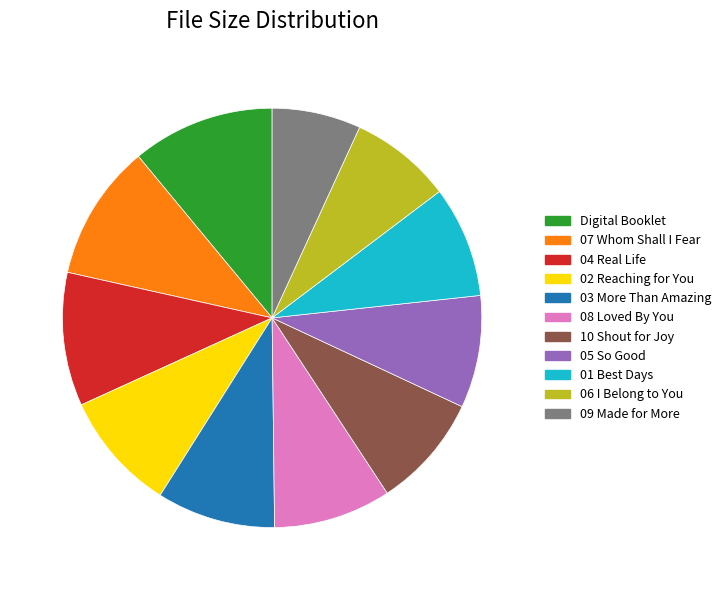

How many segments does this pie chart have?

11